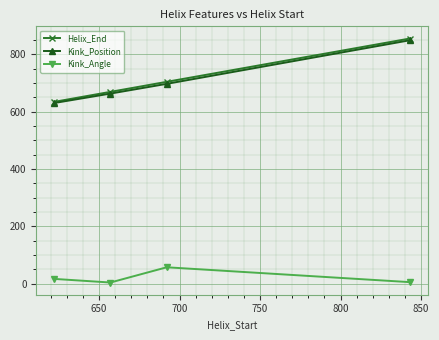

Does the chart have visible grid lines?

Yes